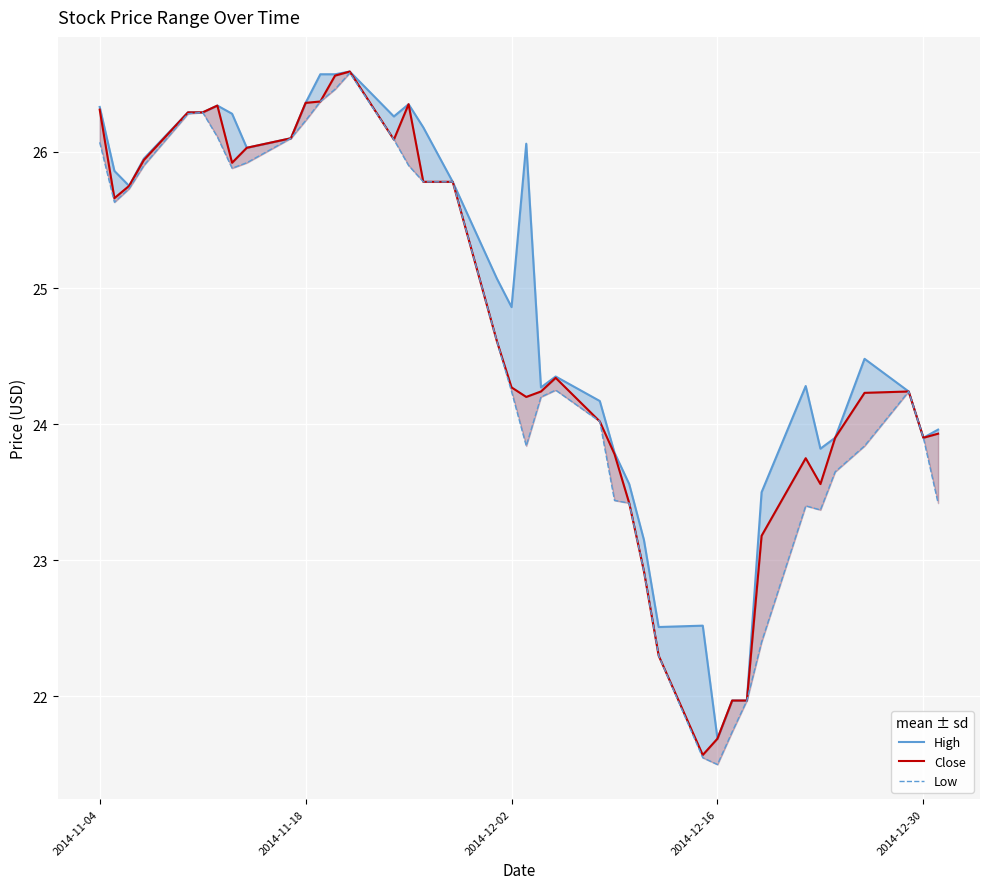

How many data points does each series have?

40